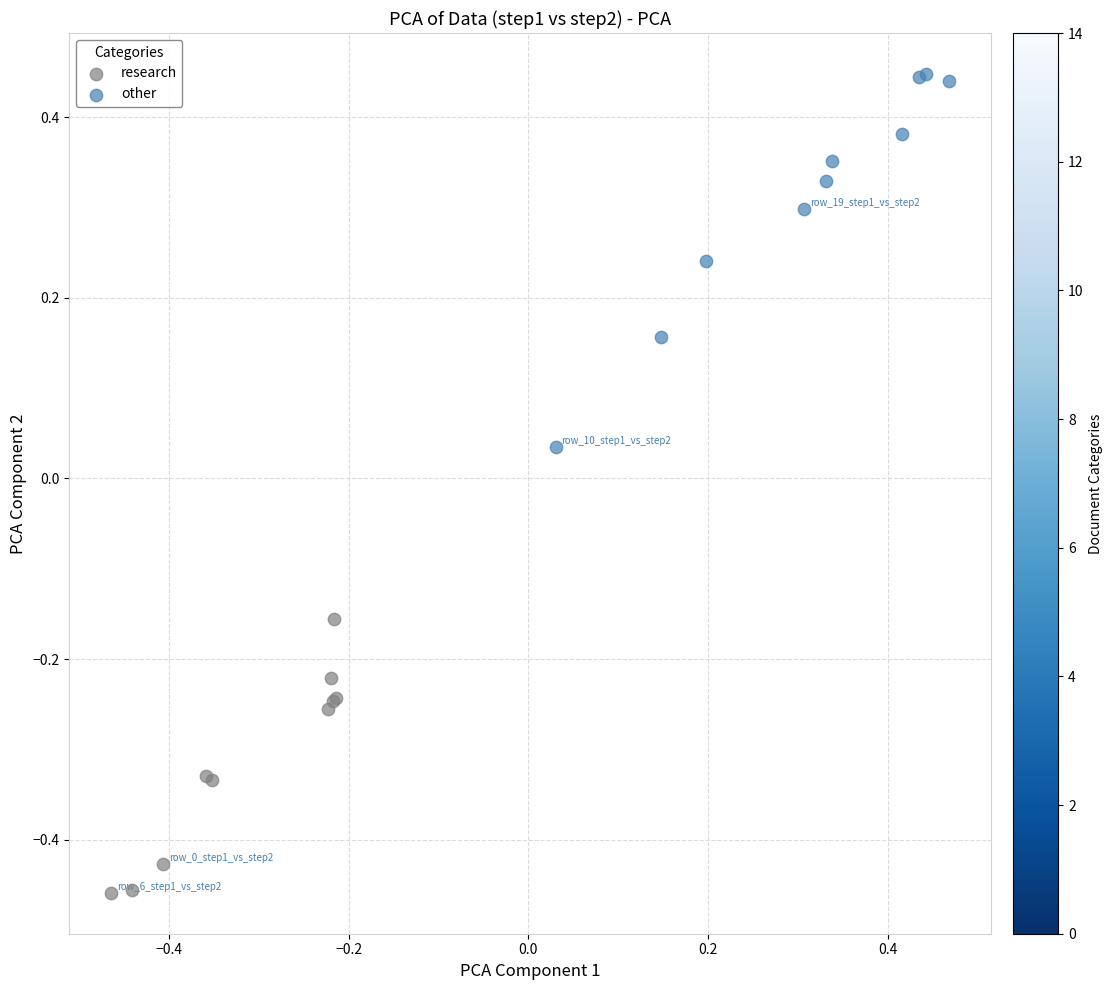

Which series reaches the minimum Y coordinate?

research